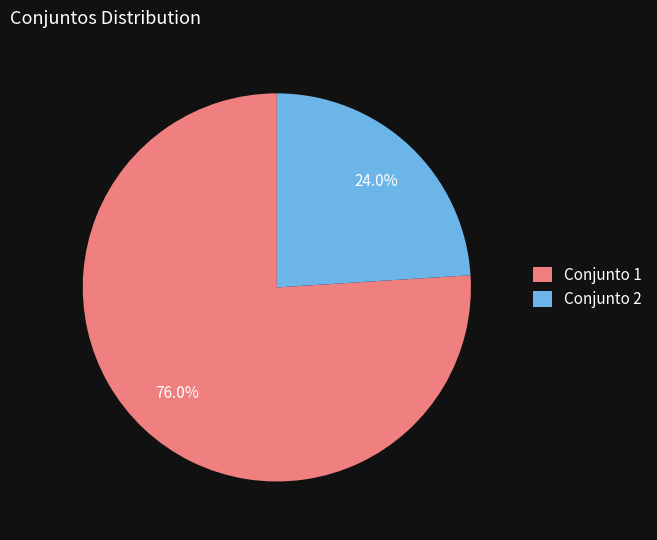

How many segments does this pie chart have?

2